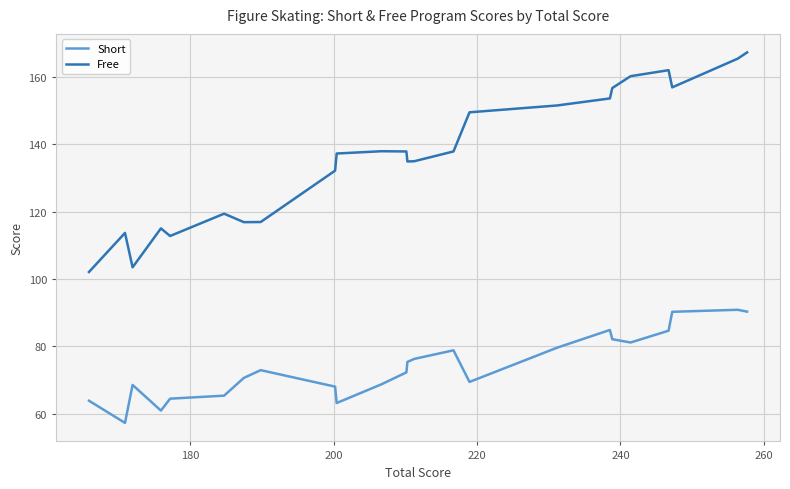

What is the greatest value displayed?

167.4